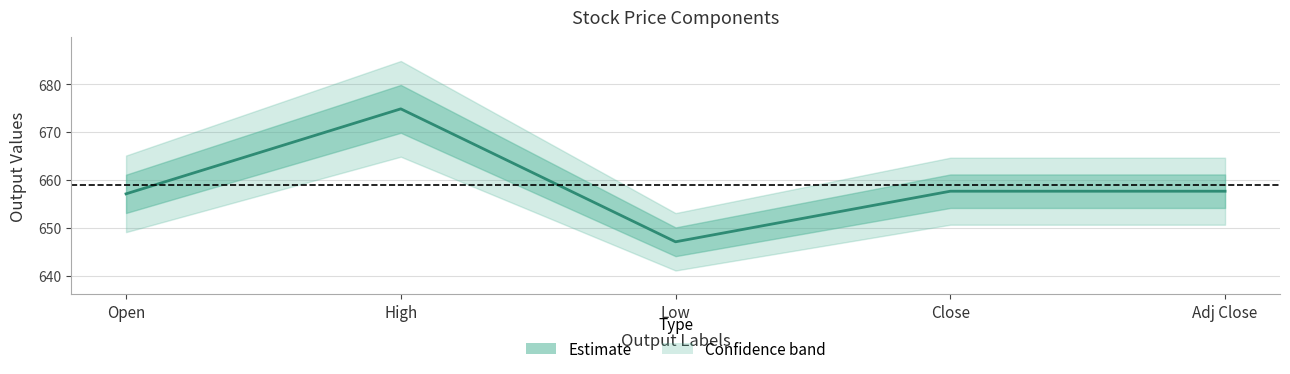

What is the difference between the values at High and Open?

17.8